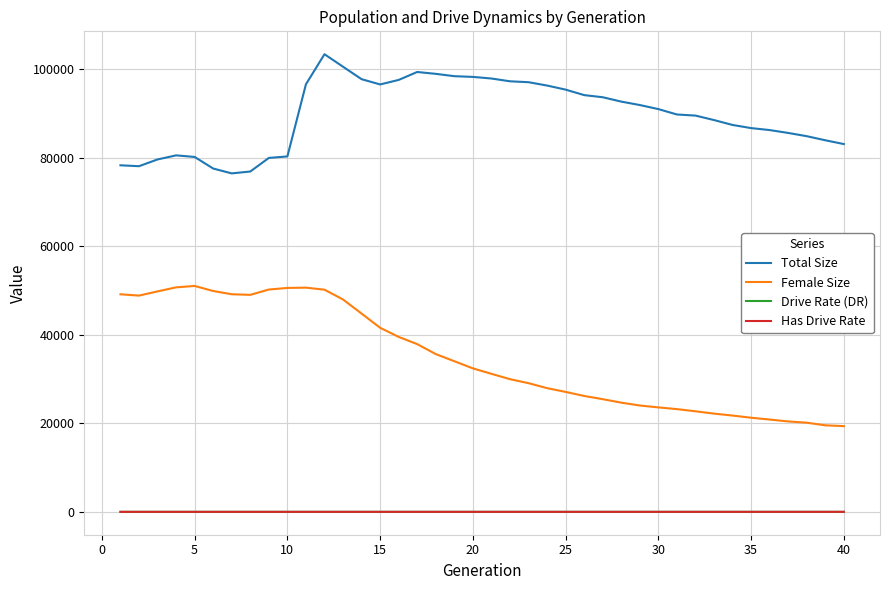

What is the lowest value of the Total Size series?

76484.0